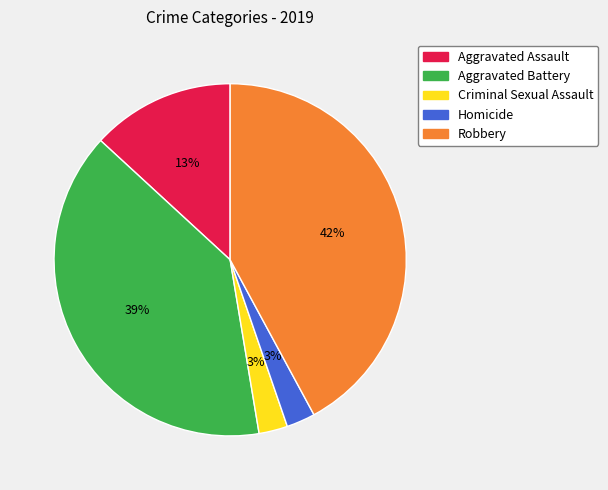

Approximately how many times larger is the value at Aggravated Assault compared to Aggravated Battery?

0.3